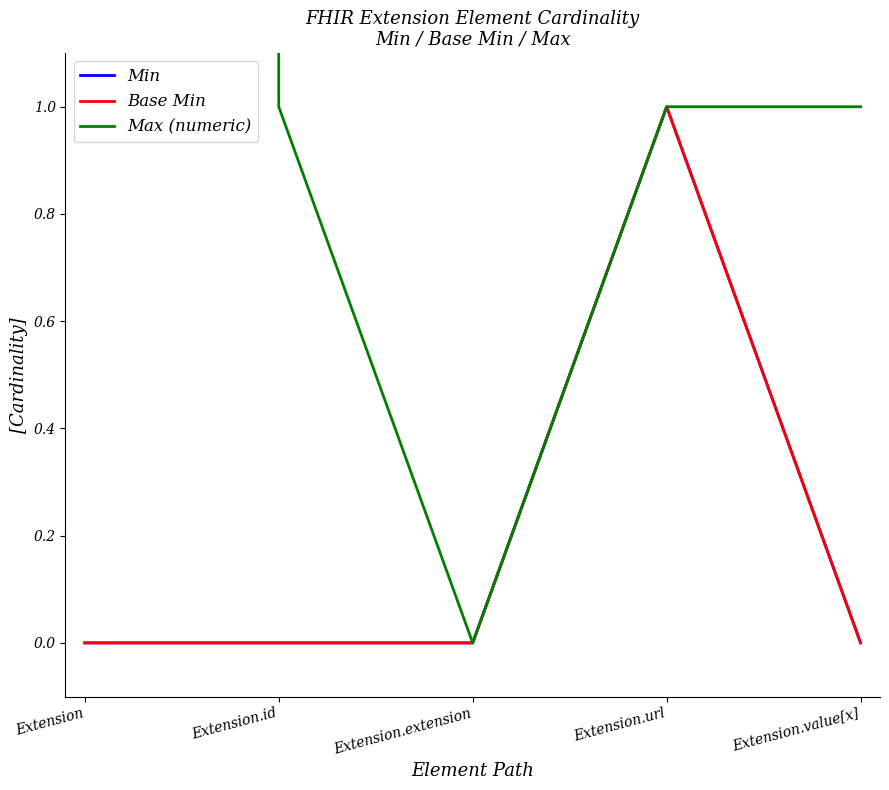

Where is the first local minimum for Max (numeric)?

Extension.extension